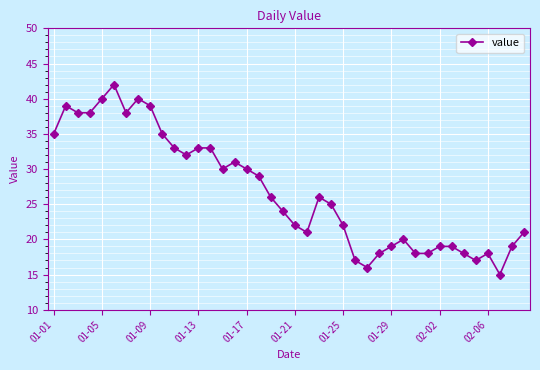

Count the number of categories in the chart.

40